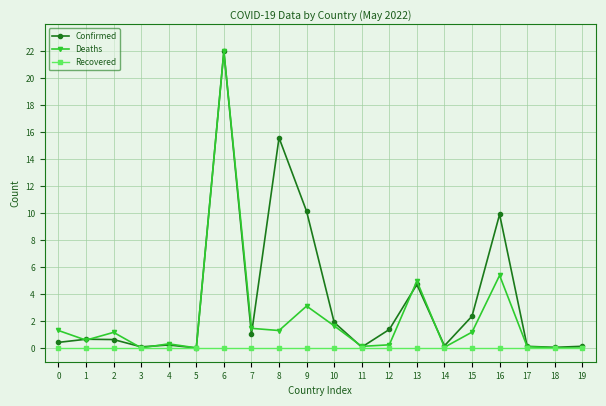

Does the chart display data point markers on the line(s)?

Yes